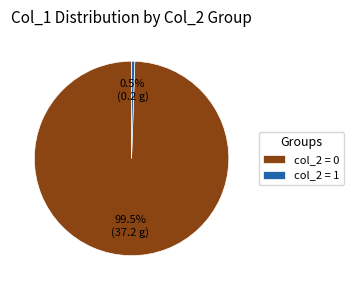

Is there any slice that represents more than half of the pie?

Yes